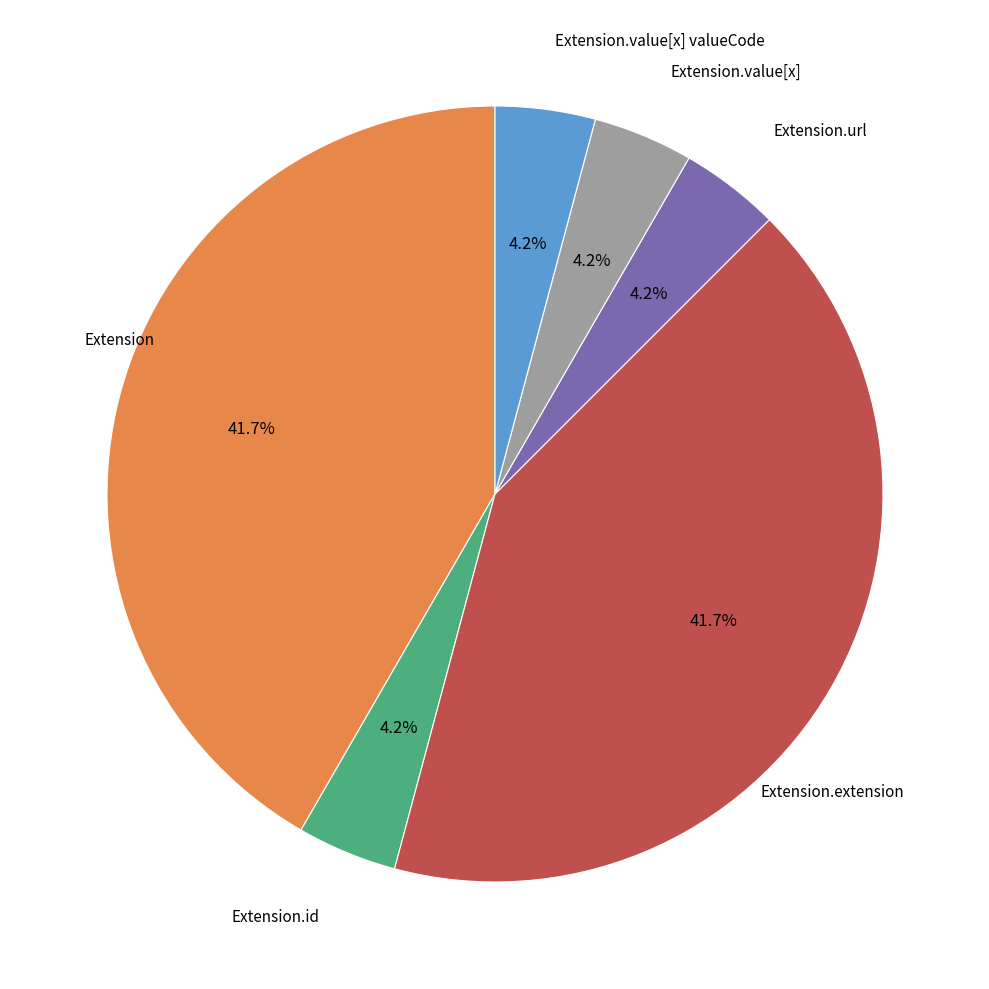

Does any single category account for the majority?

No